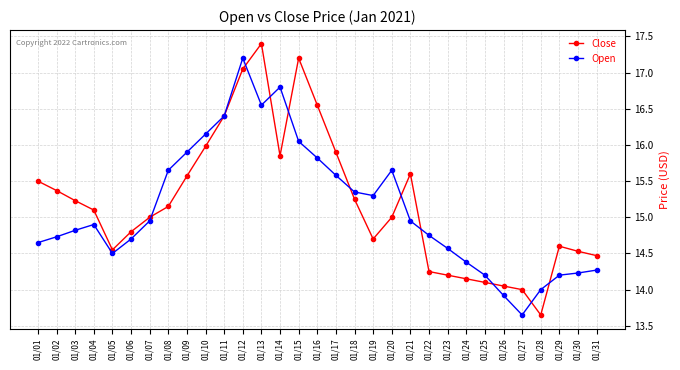

List the series in order of their peak value, highest first.

Close, Open